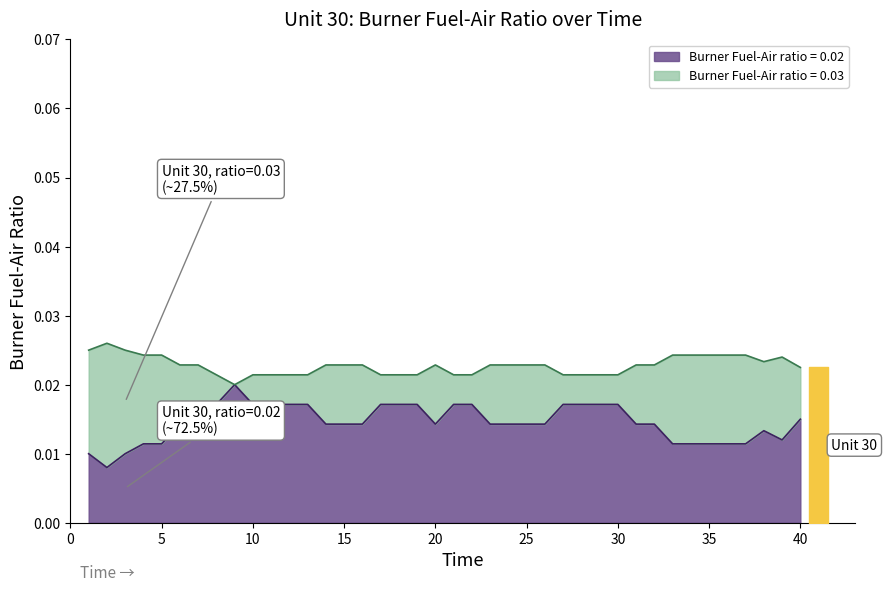

How many categories are shown in the chart?

40